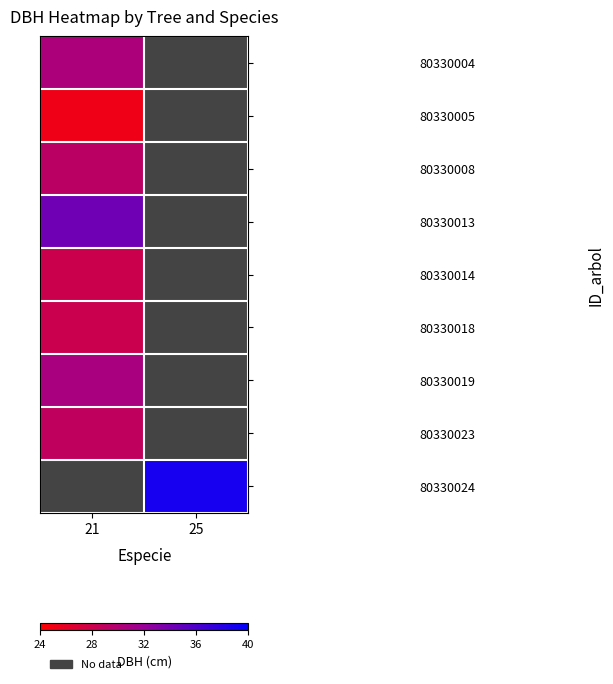

Which category has the highest value in the 80330013 series?

21